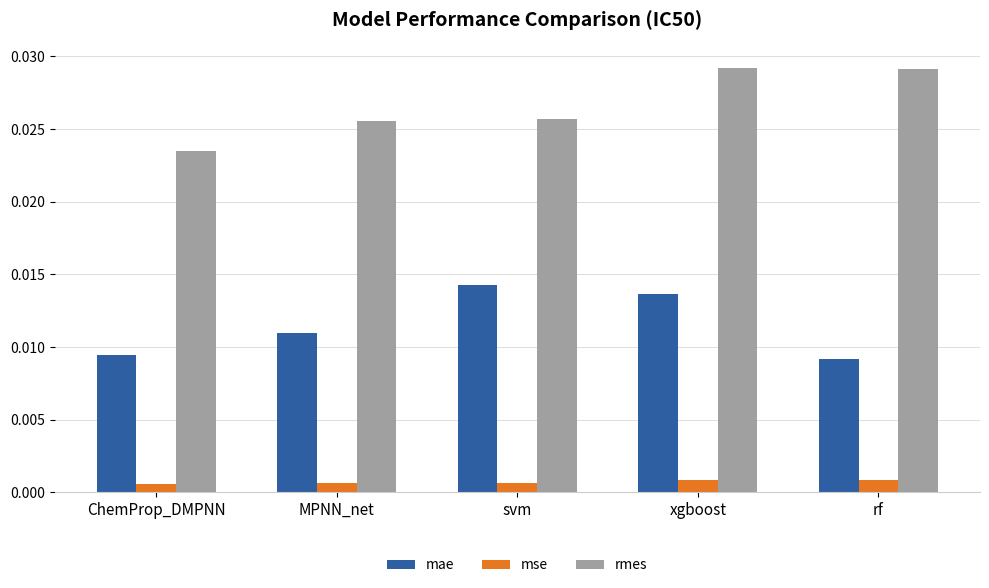

Are the bars grouped side by side (vs. stacked)?

Yes